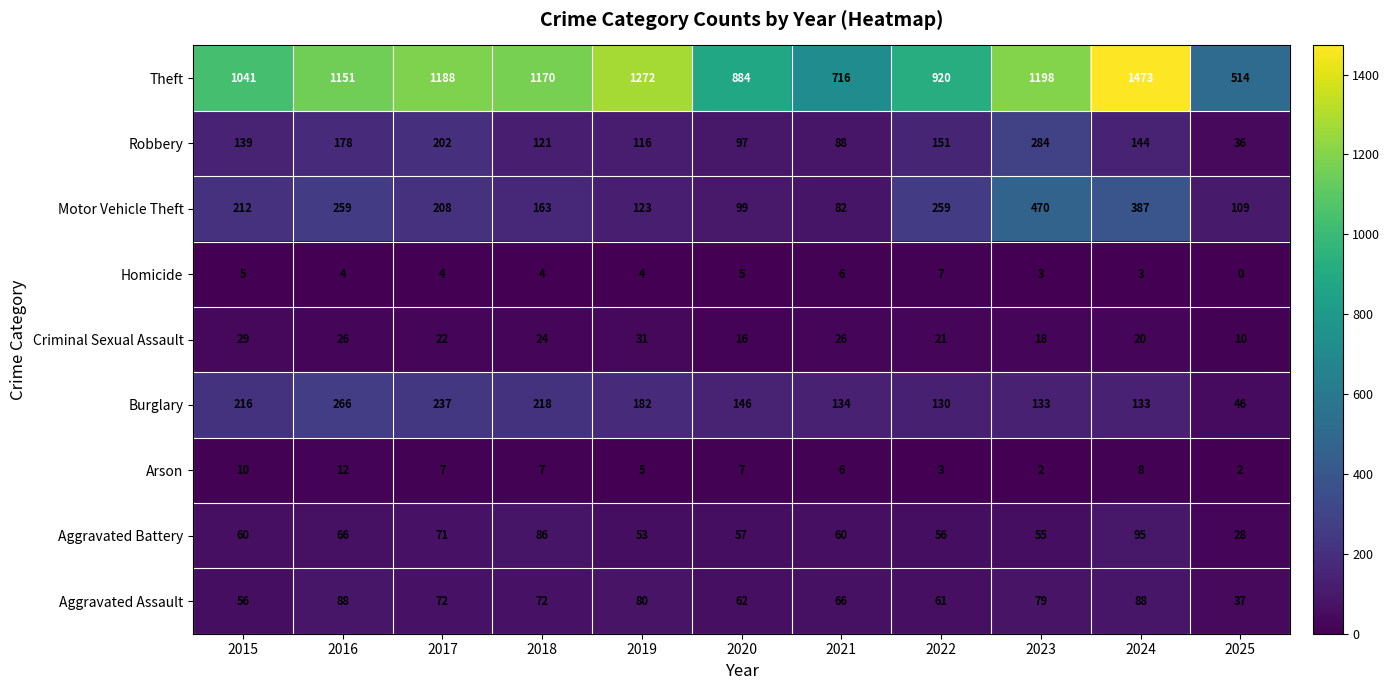

How many distinct data groups are displayed?

9